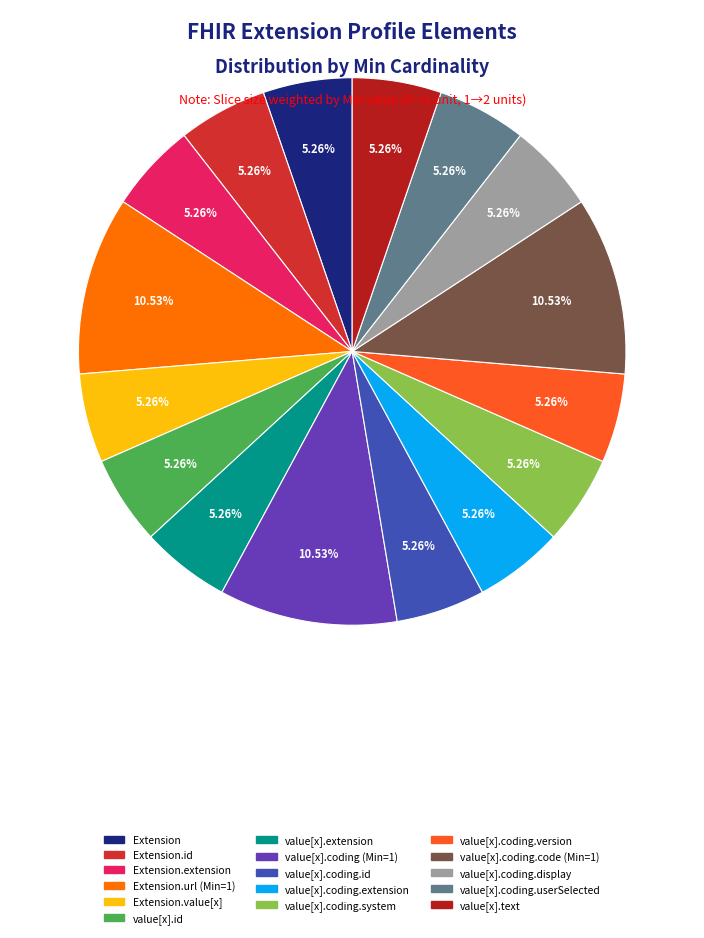

Is there a majority slice in this chart?

No